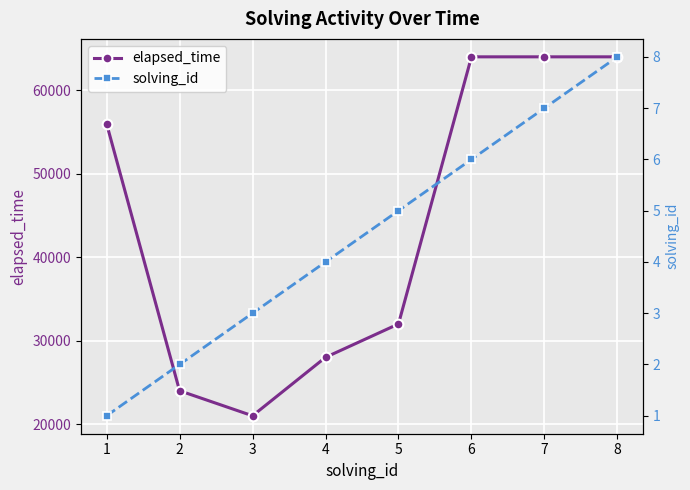

What is the difference between the second highest and second lowest values in the solving_id series?

5